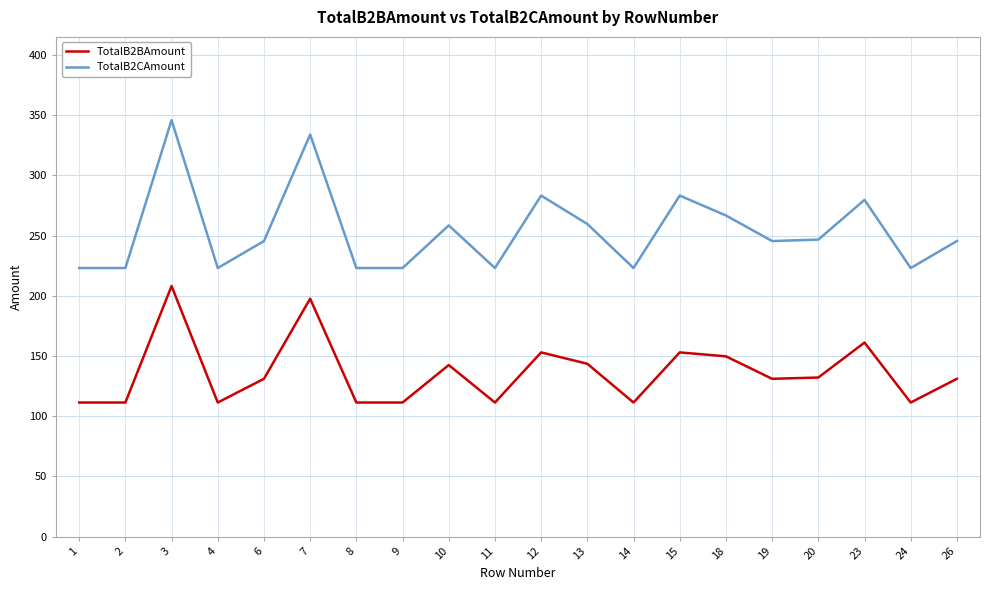

What is the approximate value of TotalB2BAmount at 8?

111.3